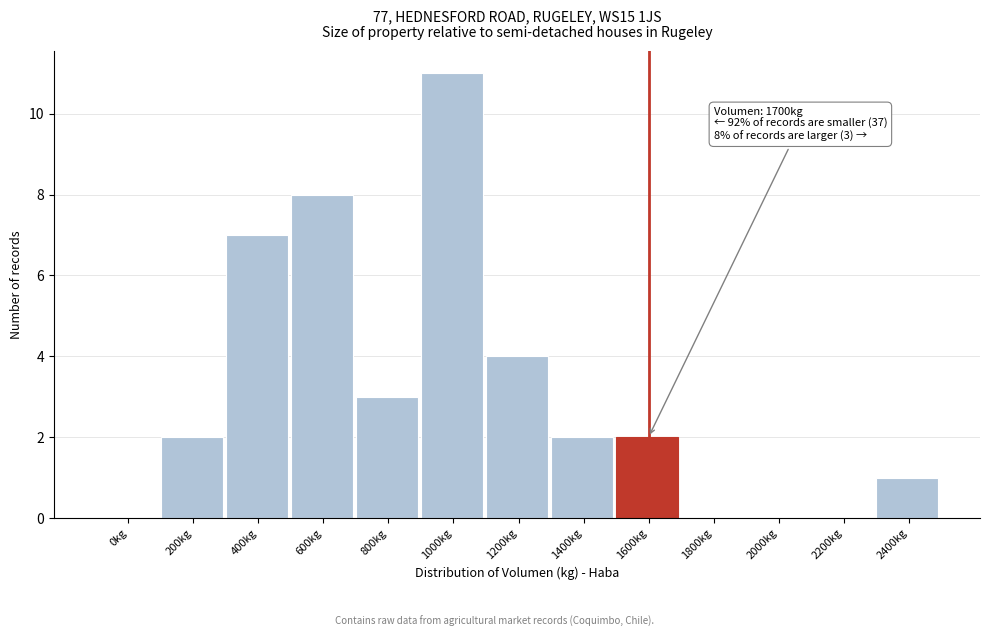

Reading left to right, extract all data points from this chart.

0kg=0	200kg=2	400kg=7	600kg=8	800kg=3	1000kg=11	1200kg=4	1400kg=2	1600kg=2	1800kg=0	2000kg=0	2200kg=0	2400kg=1